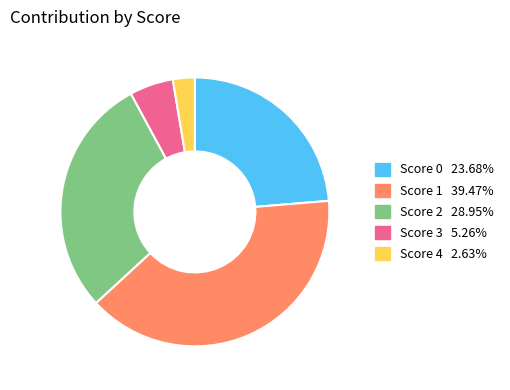

Is there any slice that represents more than half of the pie?

No